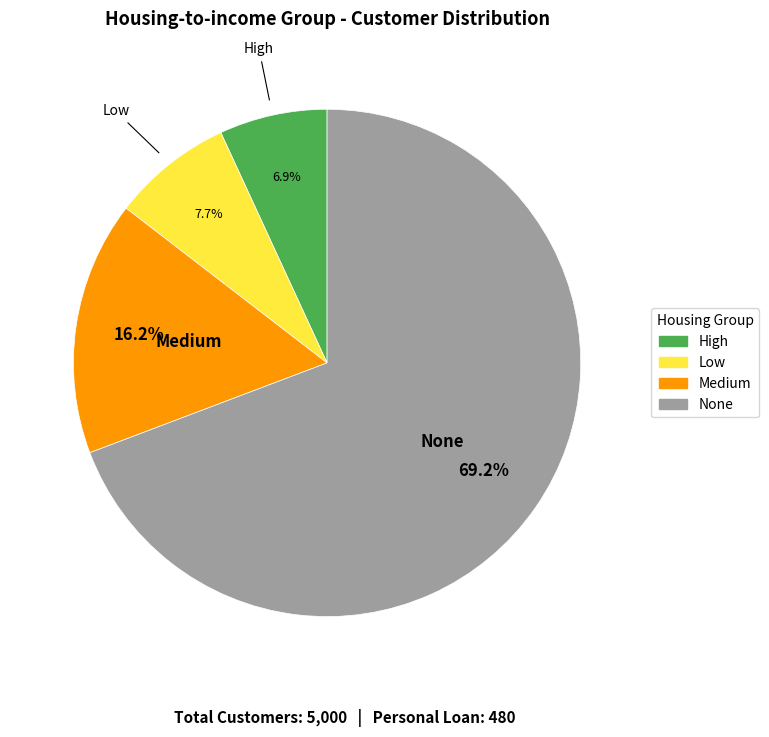

What is the ratio of the value at None to the value at Low?

9.0